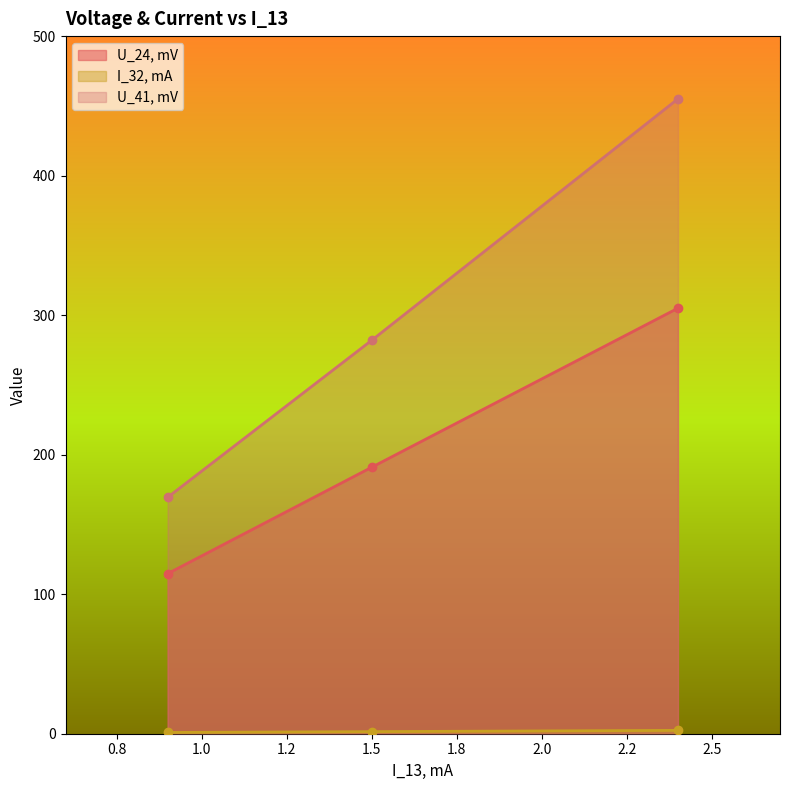

At which label is I_32, mA closest to 1?

0.9